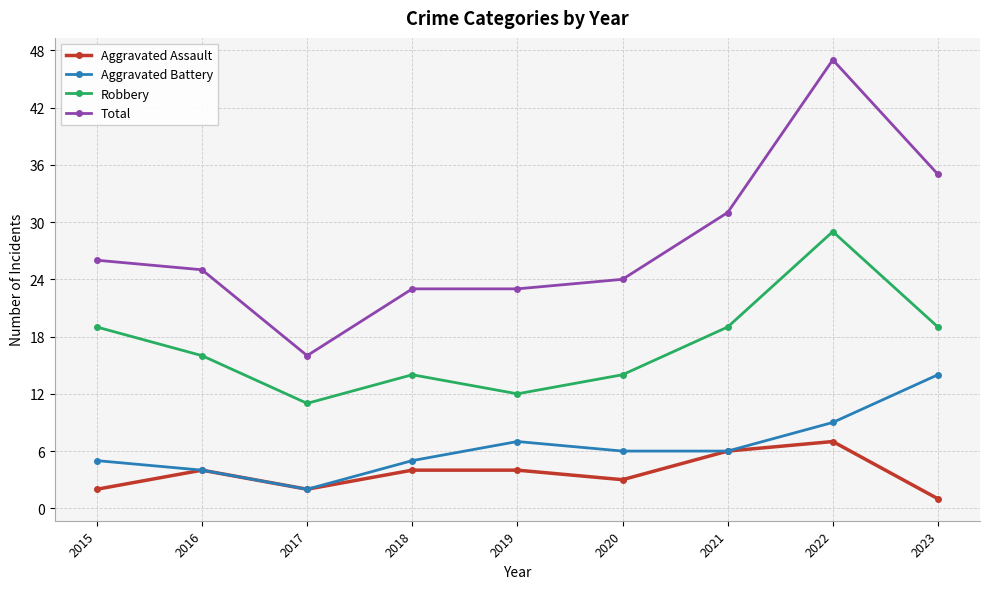

What is the sum of the Total values at 2019 and 2022?

70